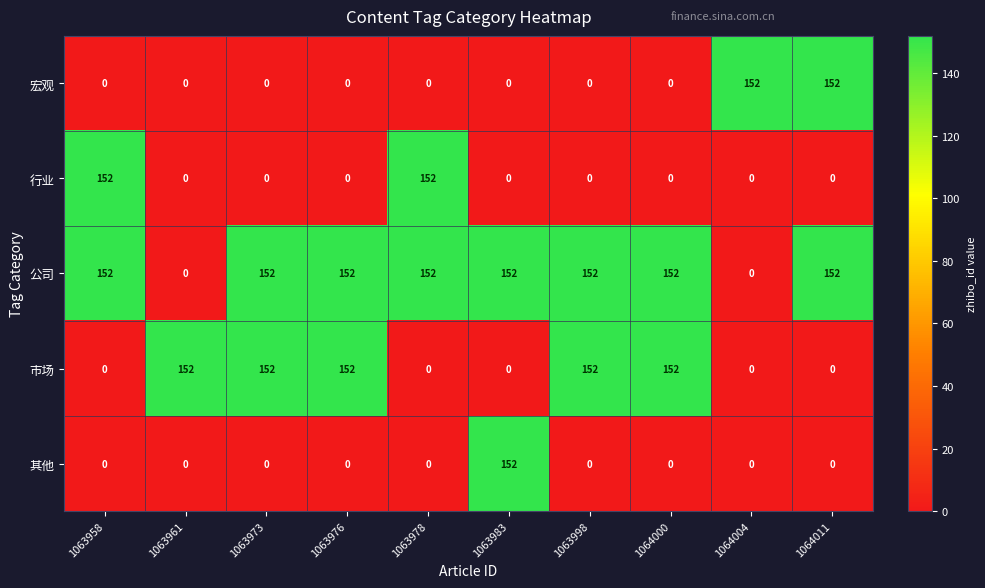

What is the difference between the highest and lowest values at 1063983?

152